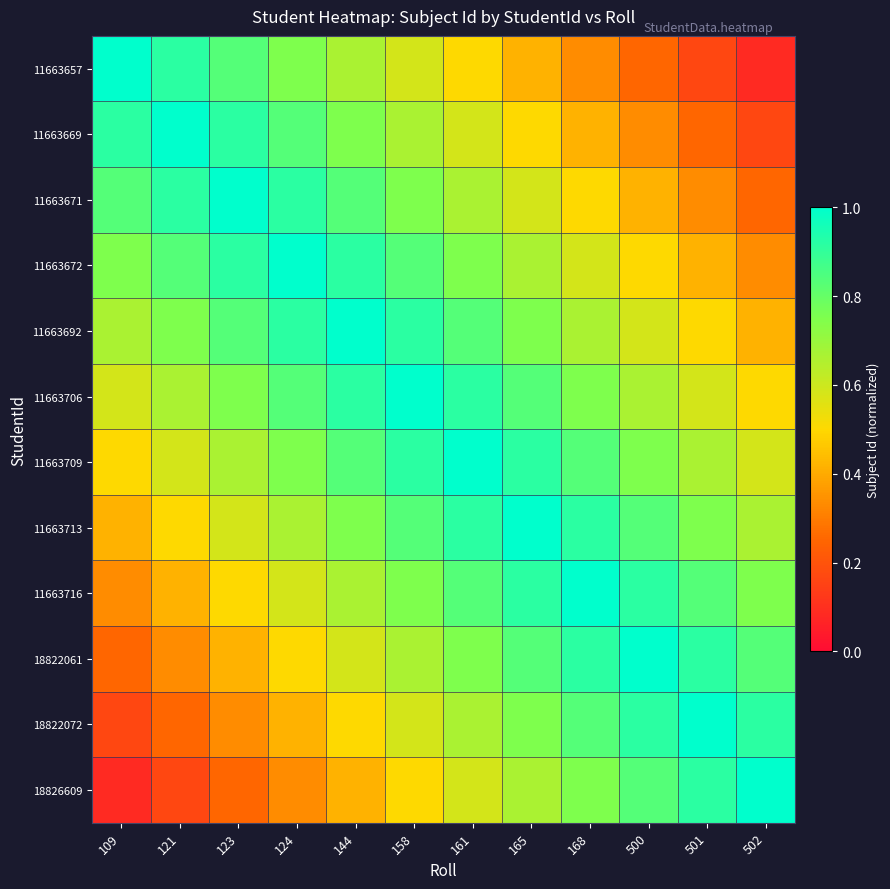

At 158, list the series in order from largest to smallest.

11663706, 11663692, 11663709, 11663672, 11663713, 11663671, 11663716, 11663669, 18822061, 11663657, 18822072, 18826609